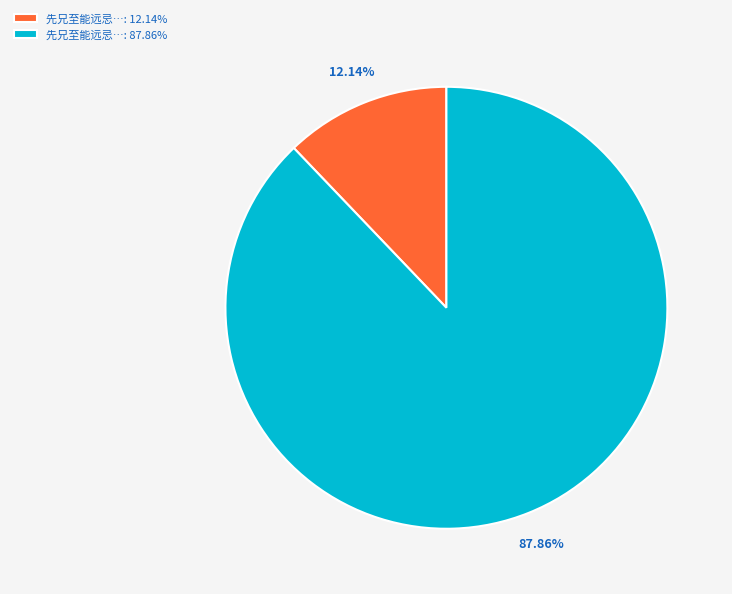

Between 先兄至能远忌…: 87.86% and 先兄至能远忌…: 12.14%, which is larger?

先兄至能远忌…: 87.86%